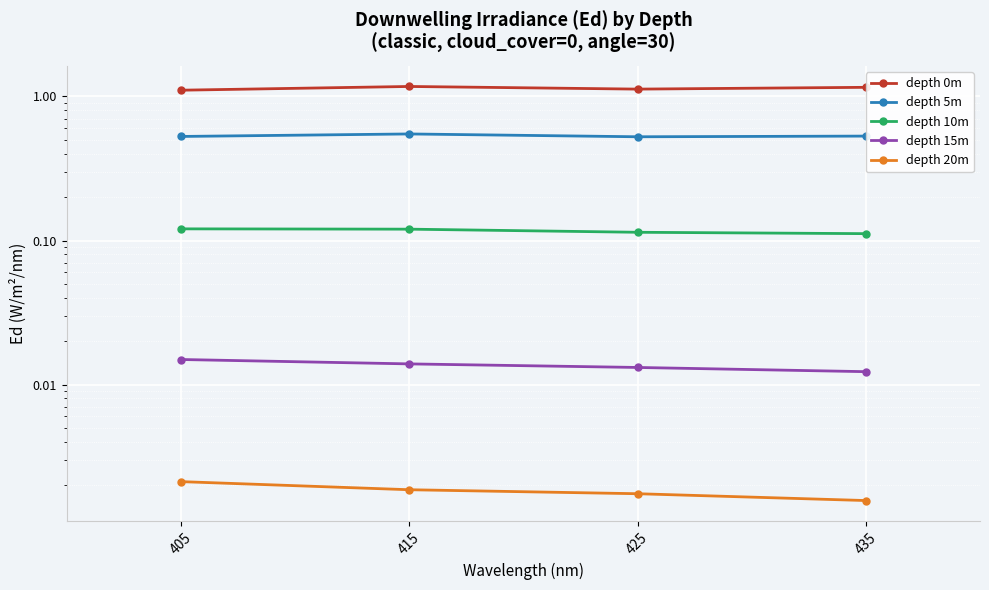

True or false: depth 15m has a value of 0.0 at 405.

True